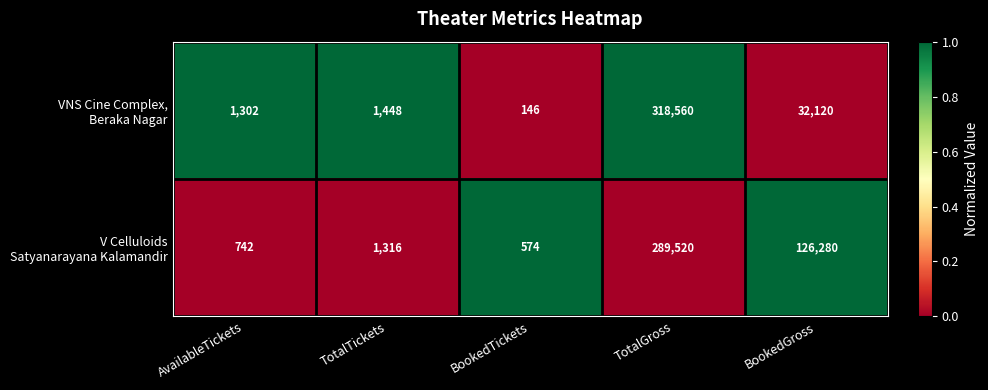

What is the total value across all series at AvailableTickets?

2044